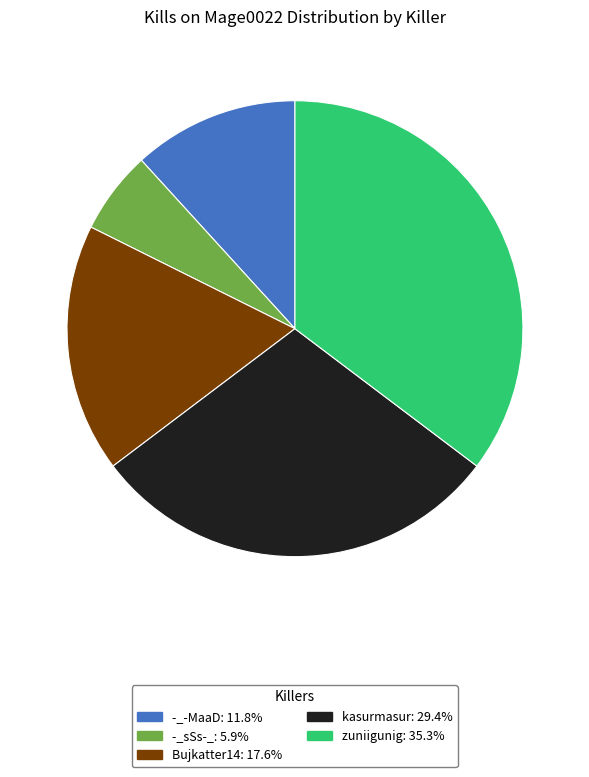

Is there any slice that represents more than half of the pie?

No